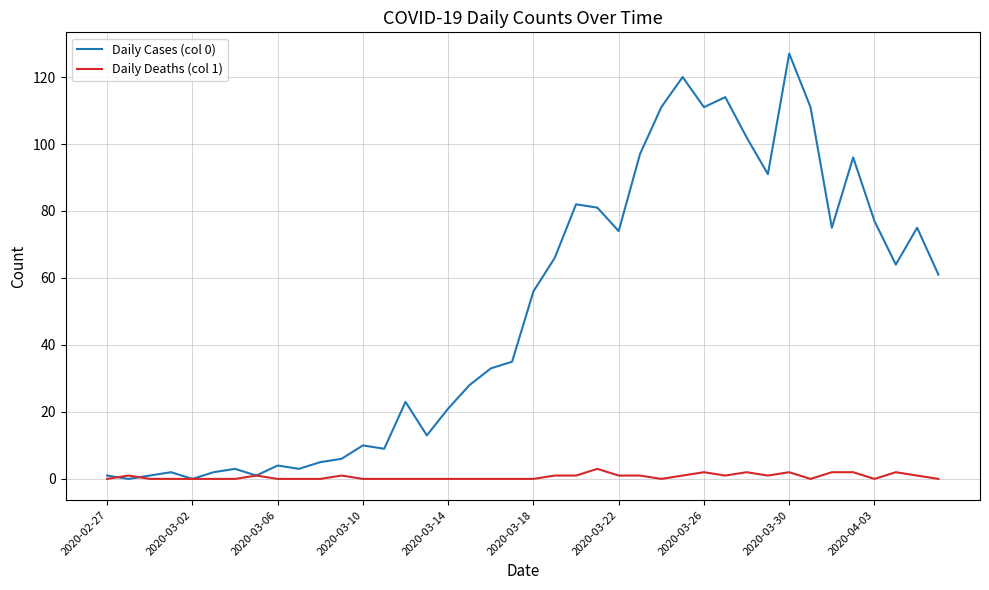

List the series in order of their peak value, lowest first.

Daily Deaths (col 1), Daily Cases (col 0)